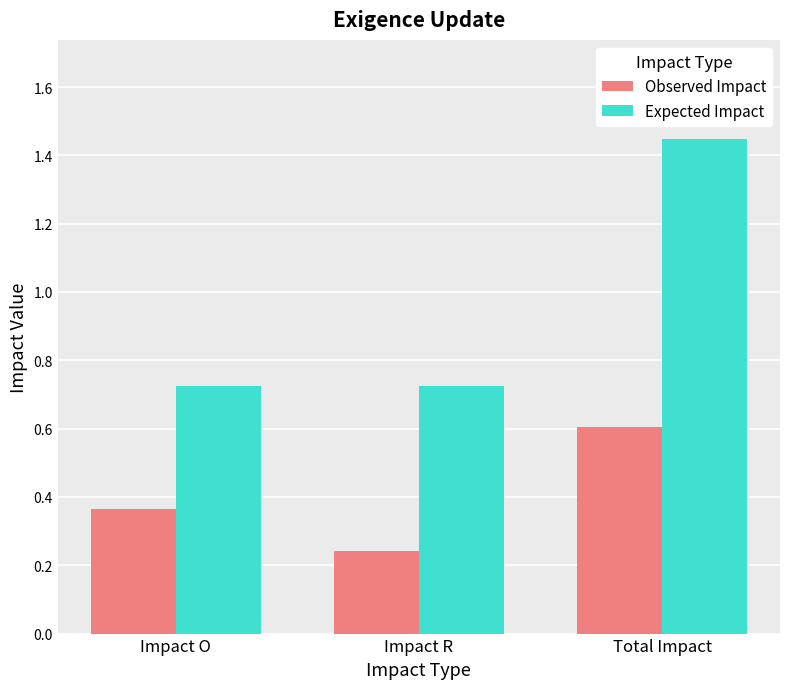

Which series has the largest range (max minus min)?

Expected Impact